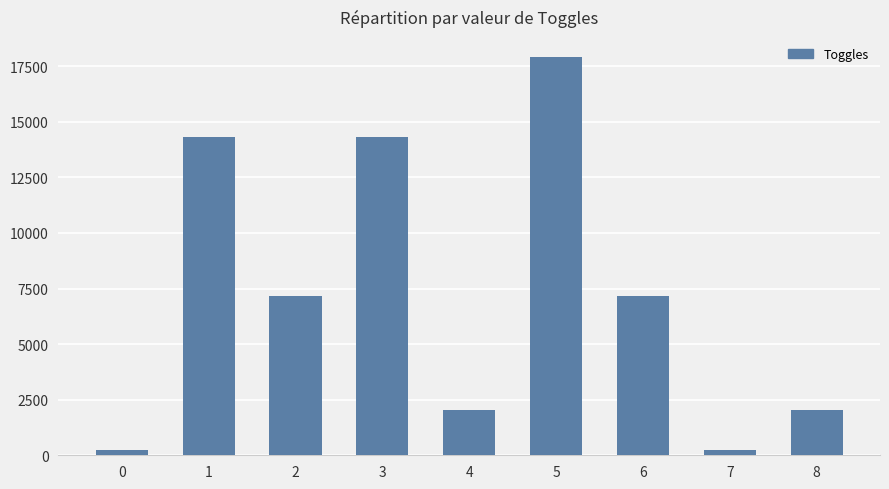

What is the value of the 6th bar from the left?

17920